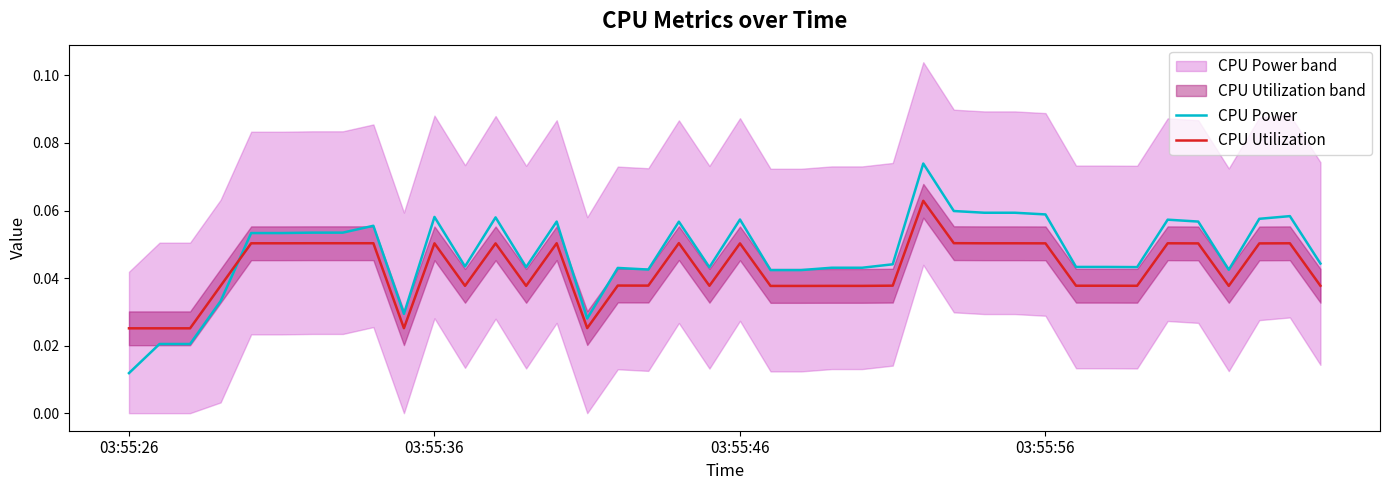

What is the sum of all CPU Utilization values?

1.7